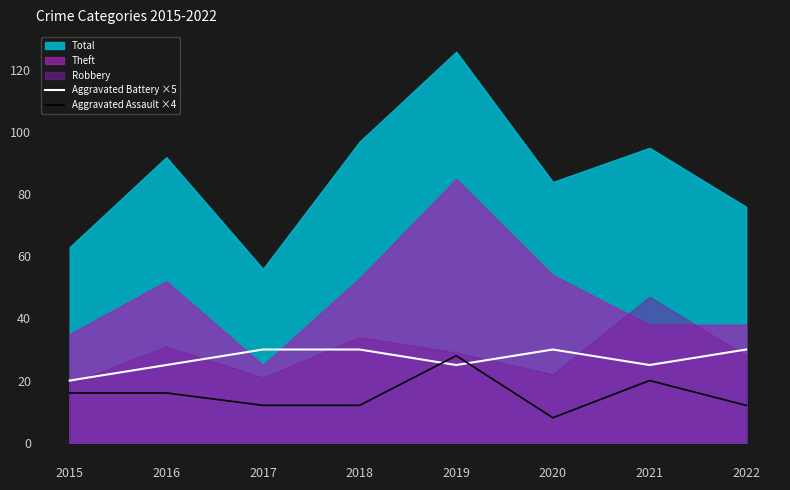

What is the difference between the maximum and minimum values in the Aggravated Battery ×5 series?

10